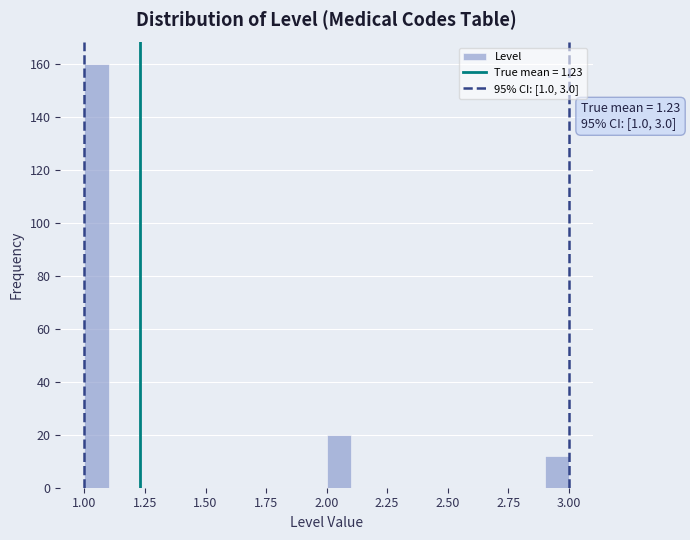

Read against the x-axis, roughly where is the centre of the tallest bar?

1.05